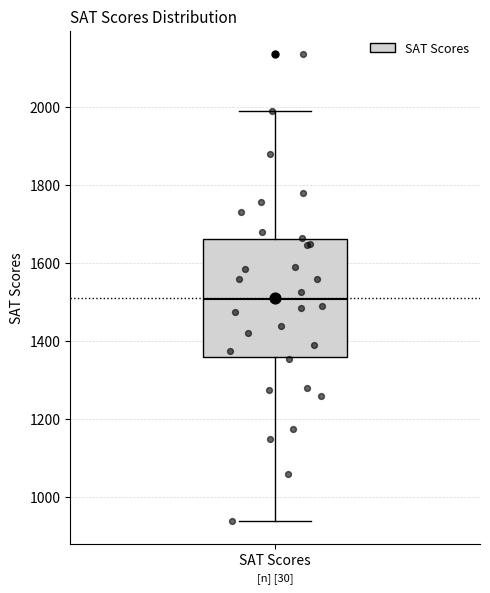

Where is the upper edge of the box for SAT Scores on the y-axis? The values are not printed on the chart, so give them approximately, as read against the axis.

1660